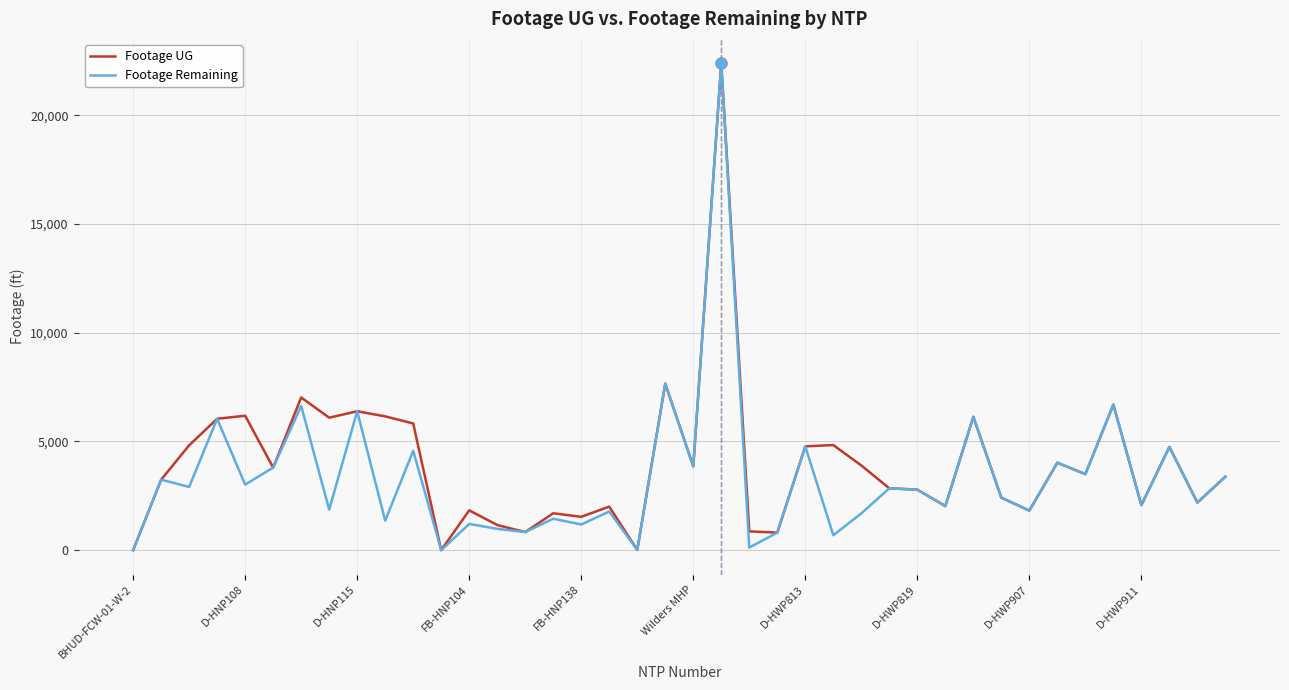

What is the highest value of the Footage UG series?

22387